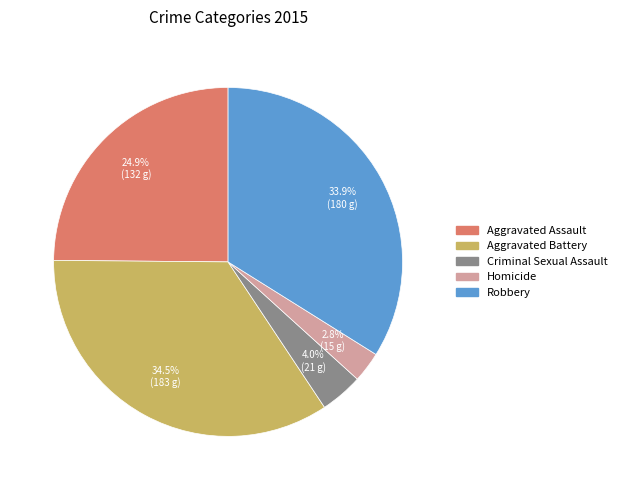

Is it true that Criminal Sexual Assault is 4% of the pie?

True